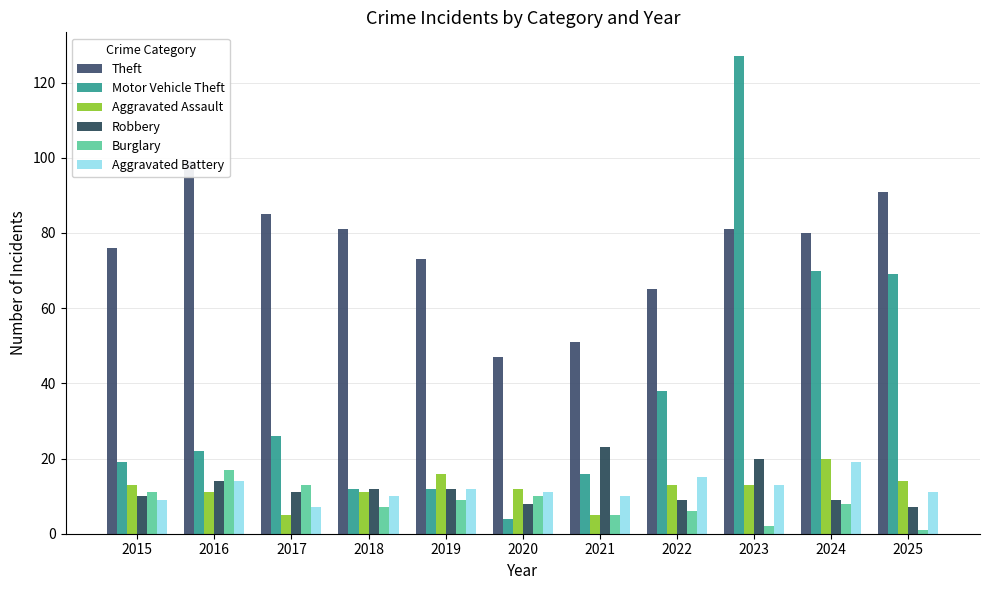

Is the value of Theft at 2024 greater than the value of Aggravated Battery at 2020?

Yes